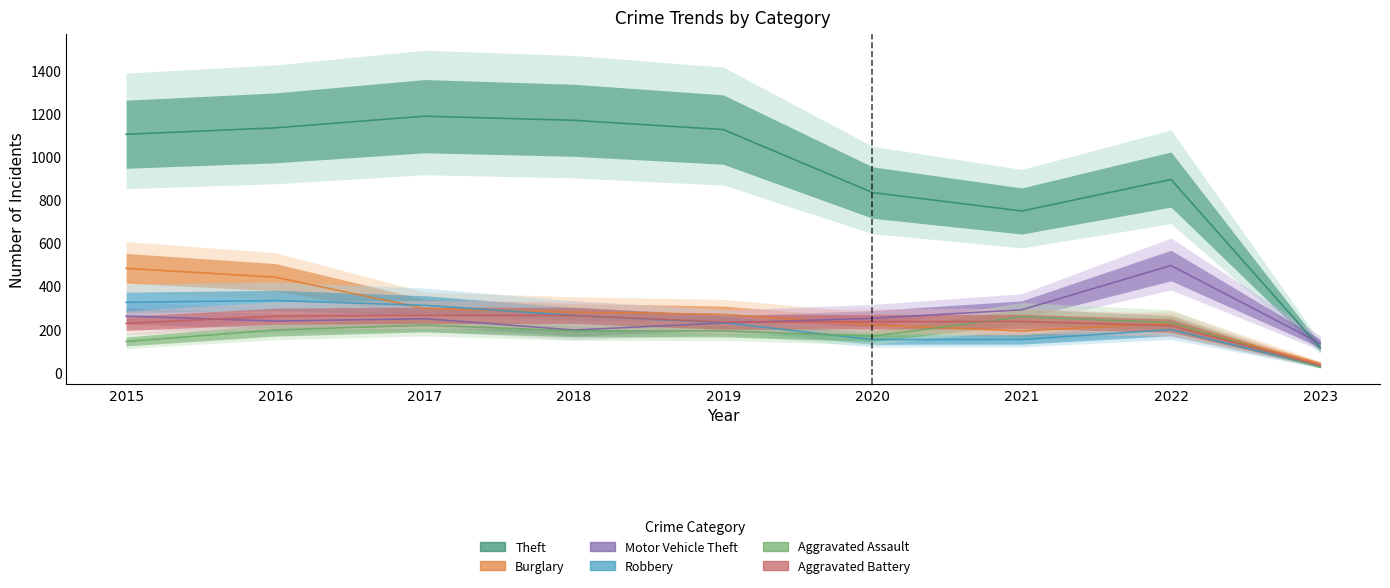

Which series ends up on top after the final intersection of Burglary and Aggravated Assault?

Burglary